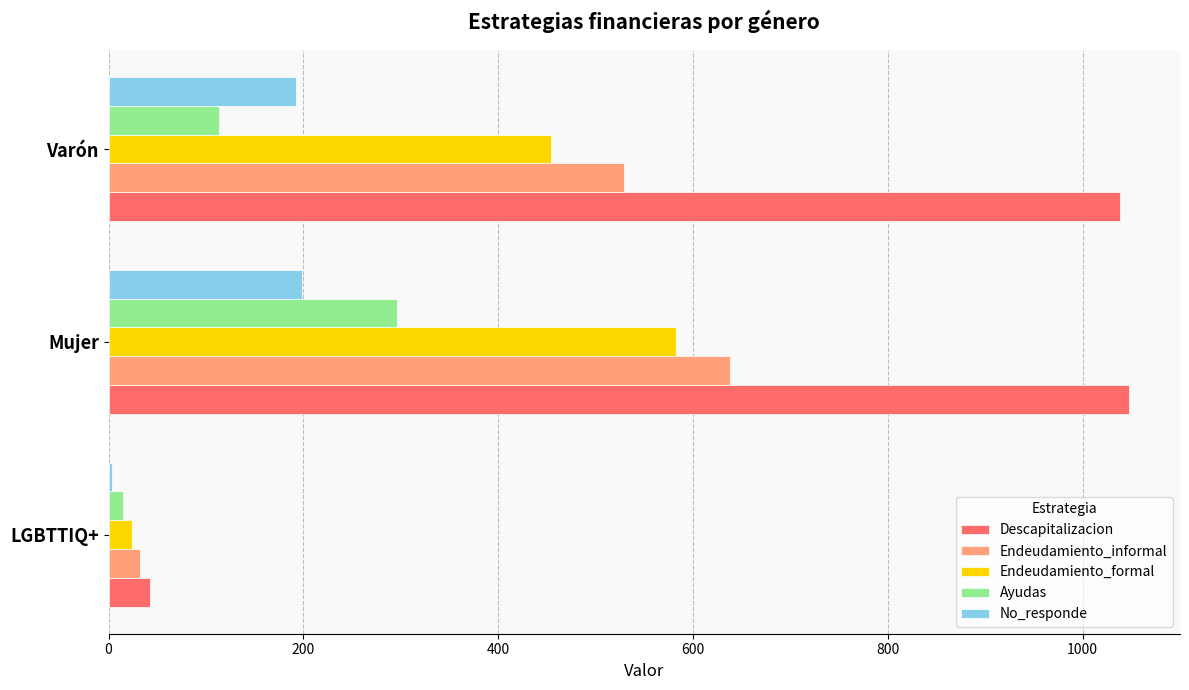

What value does the No_responde series have at Varón?

192.7